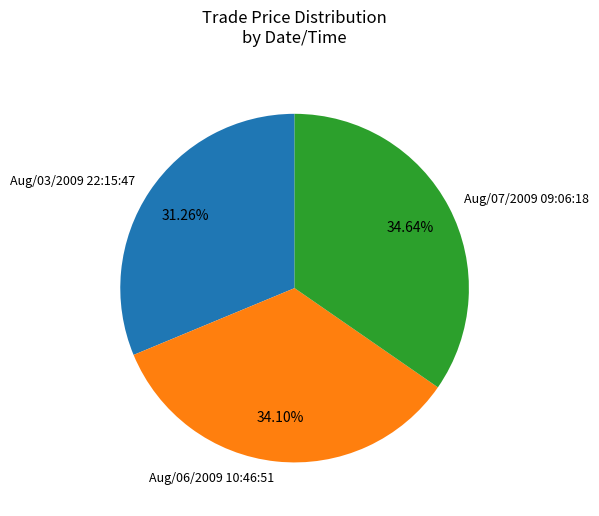

Is it true that Aug/07/2009 09:06:18 is 40% of the pie?

False